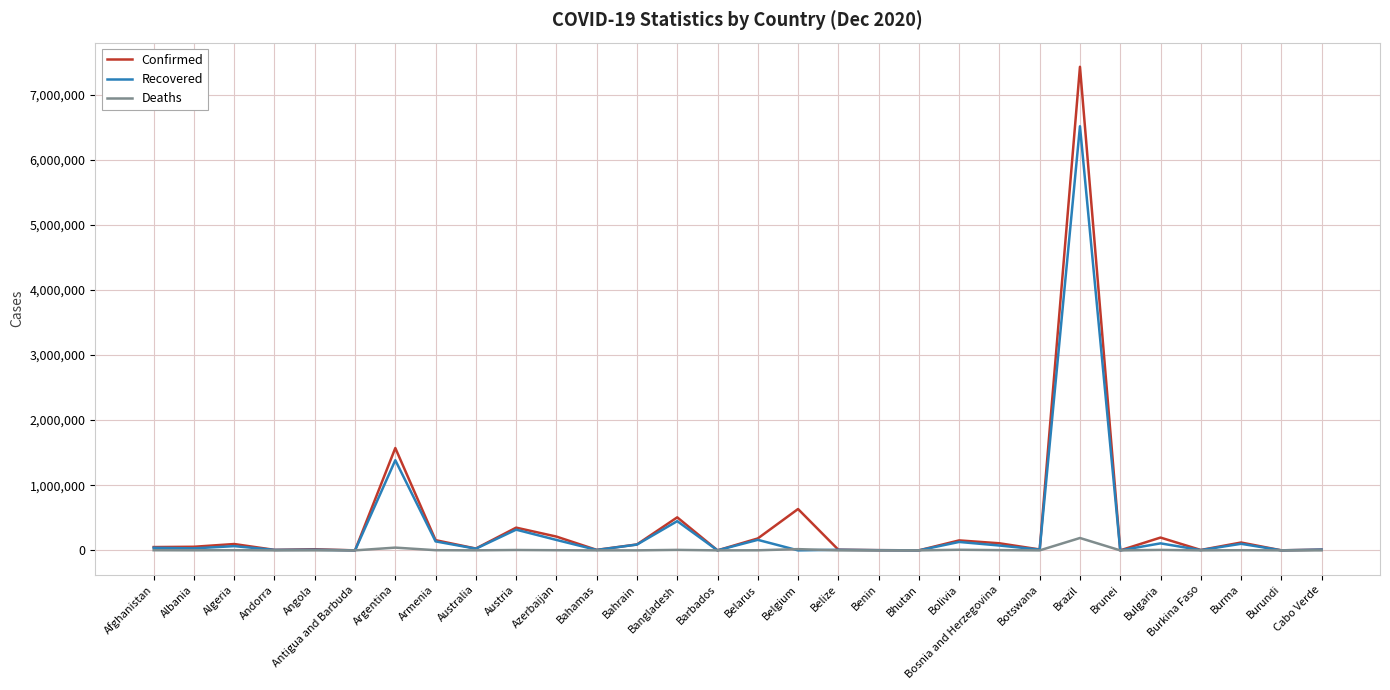

Which series changed the most between Argentina and Brunei?

Confirmed